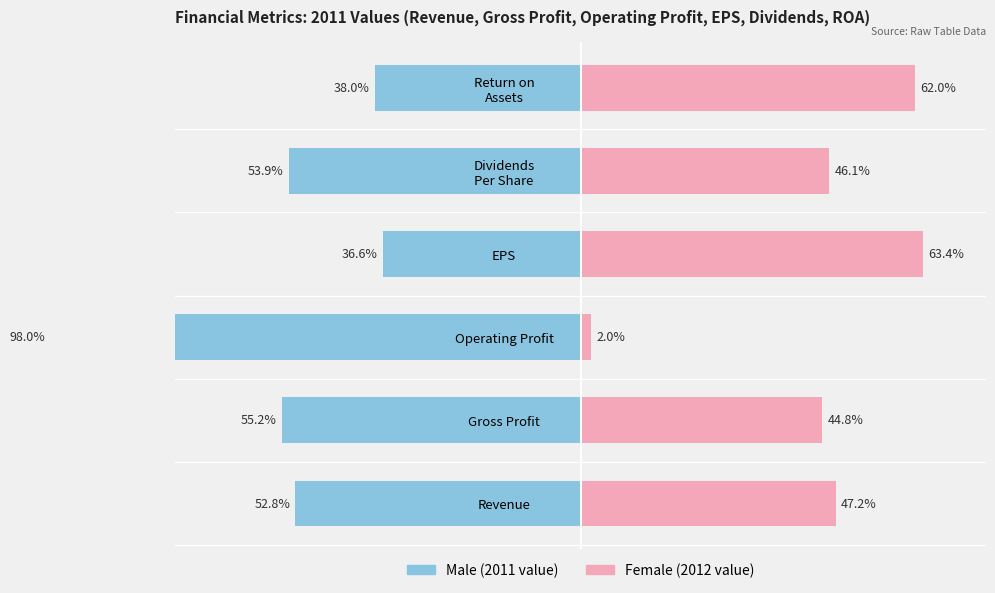

What is the lowest value of the Female series?

2.0